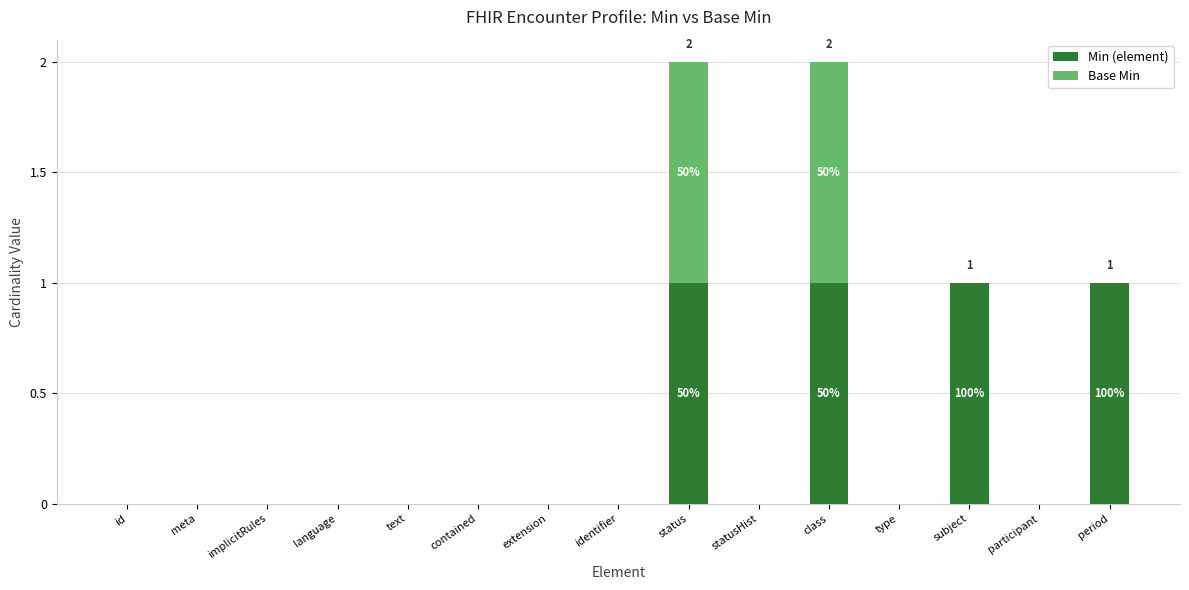

Is it true that Min (element) equals 0 at extension?

True